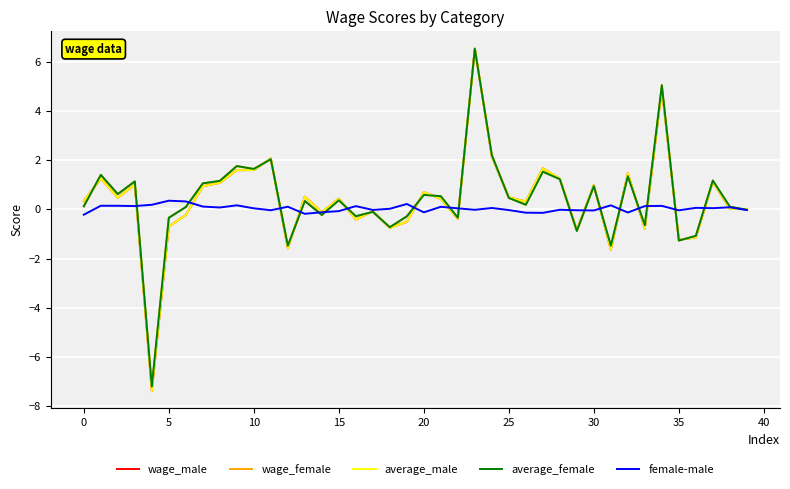

What is the minimum value for wage_female?

-7.2